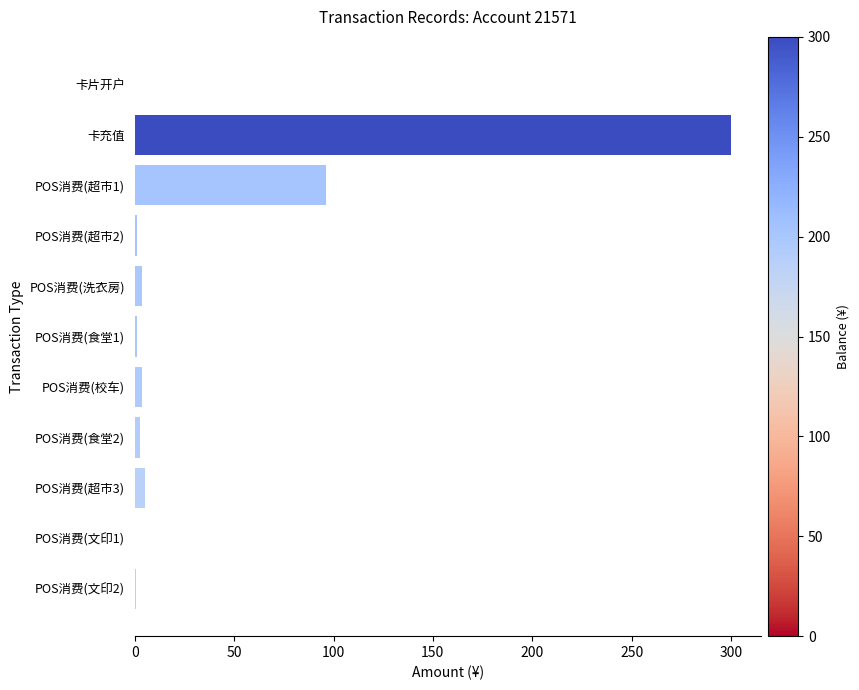

How many distinct data groups are displayed?

1